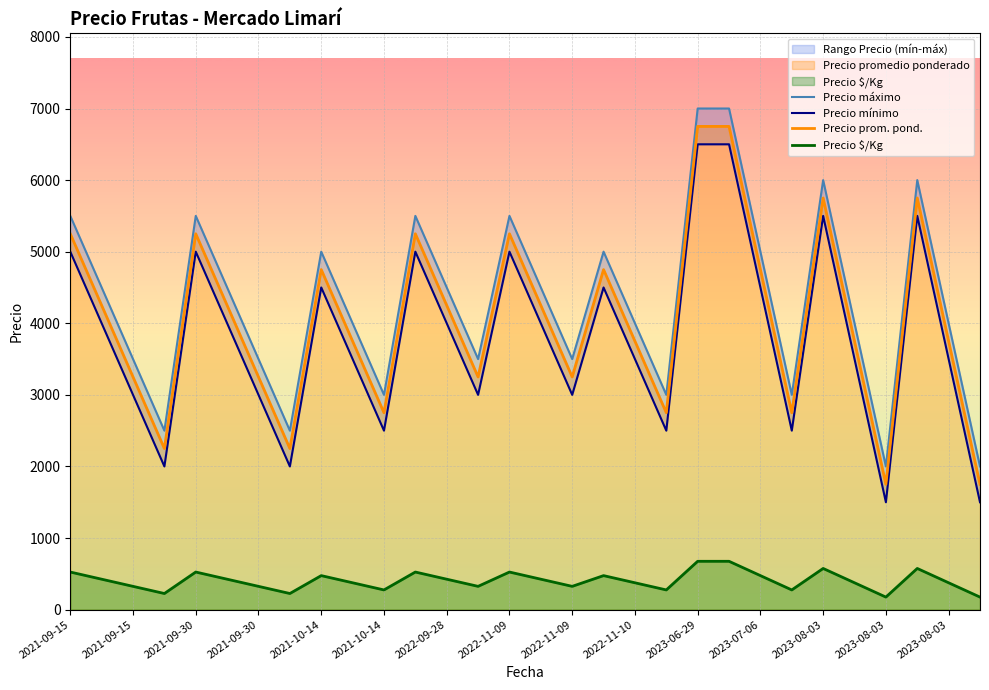

What is the minimum value for Precio mínimo?

1500